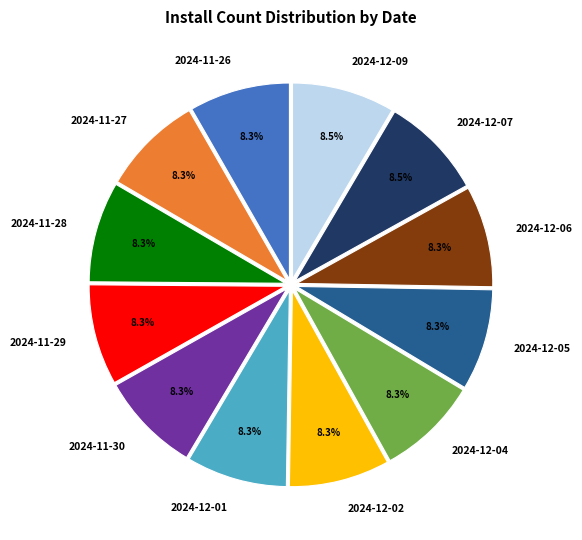

Is 2024-11-30 the majority of the pie?

No